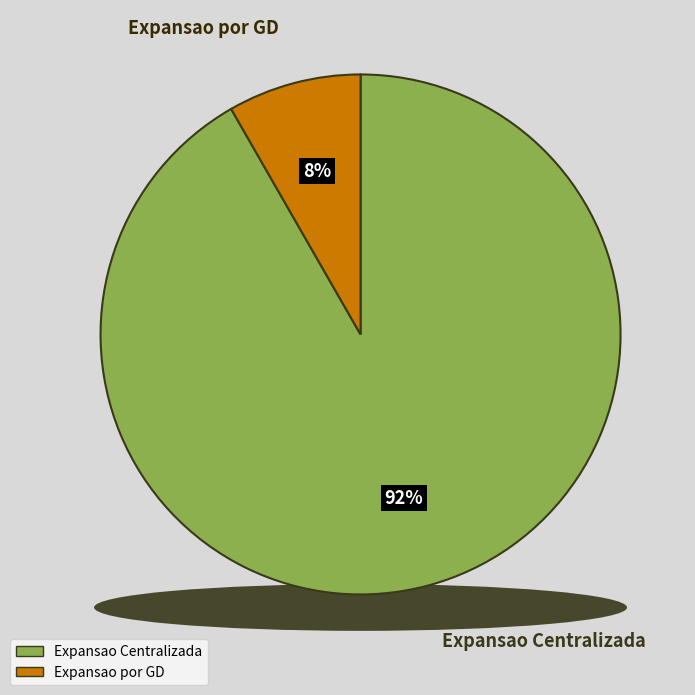

How many slices are in this pie chart?

2